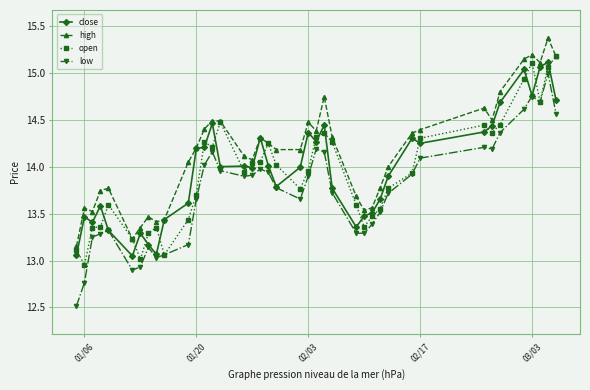

What is the smallest value displayed?

12.5